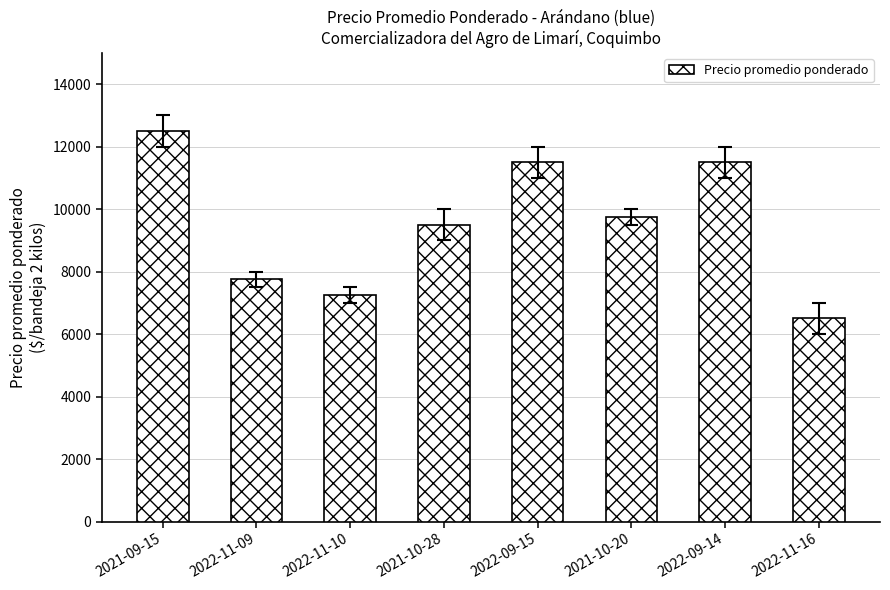

At which category does the chart reach its minimum across all series?

2022-11-16